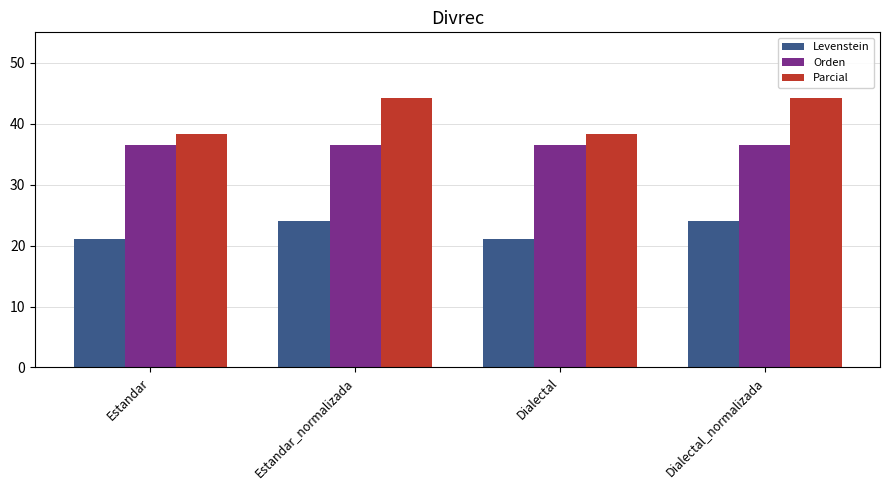

What is the smallest value displayed?

21.1